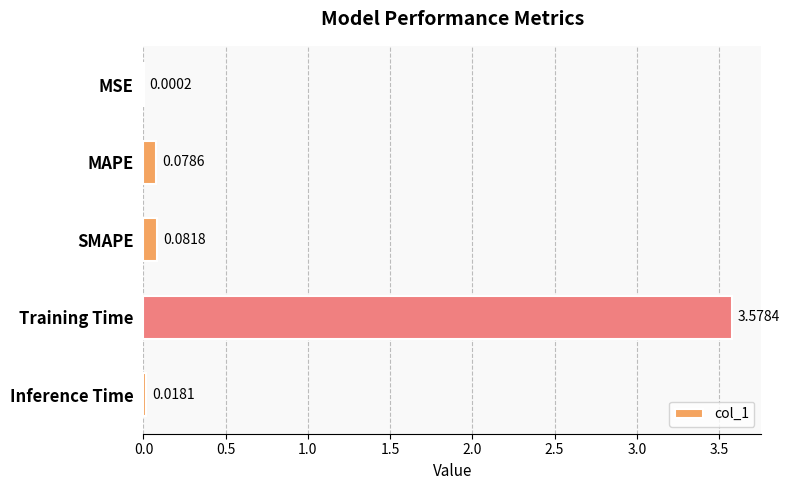

Where is the data nearest to the value 1?

SMAPE